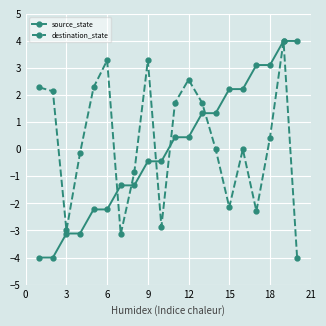

What is the difference between the maximum and second lowest values in the source_state series?

8.0